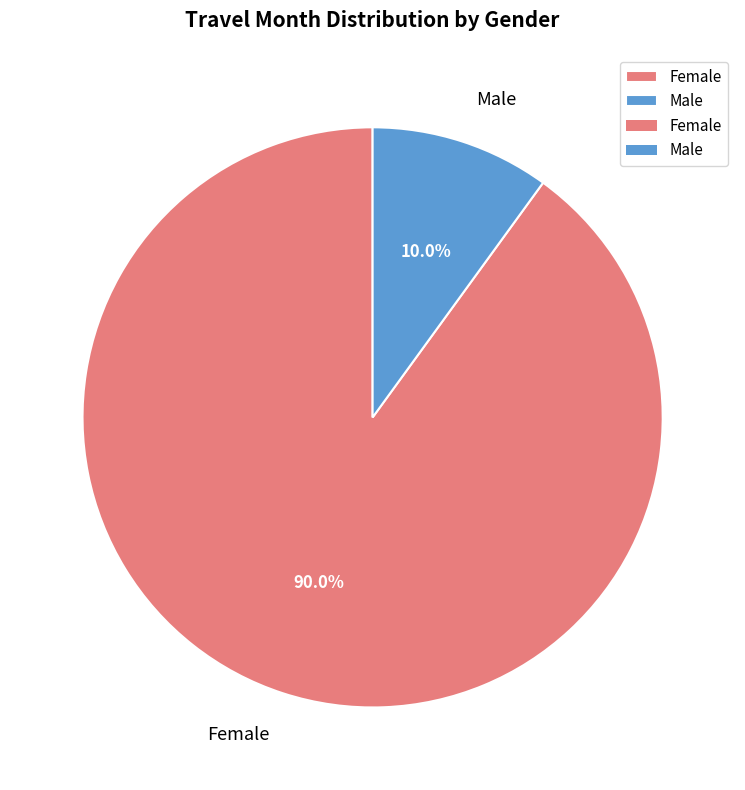

What is the smallest slice in the pie chart?

Male